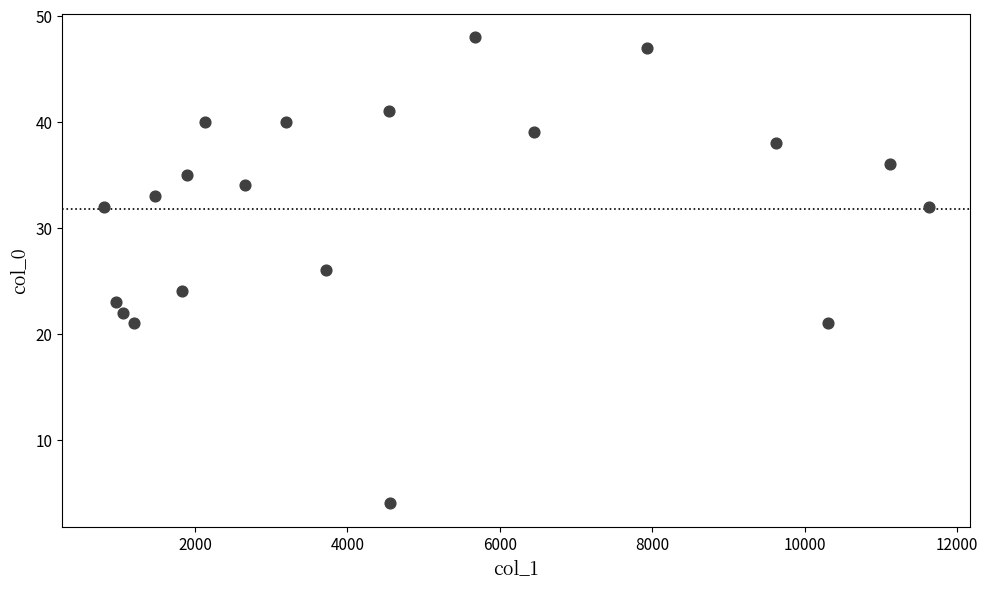

What is the range of X values (max minus min)?

10830